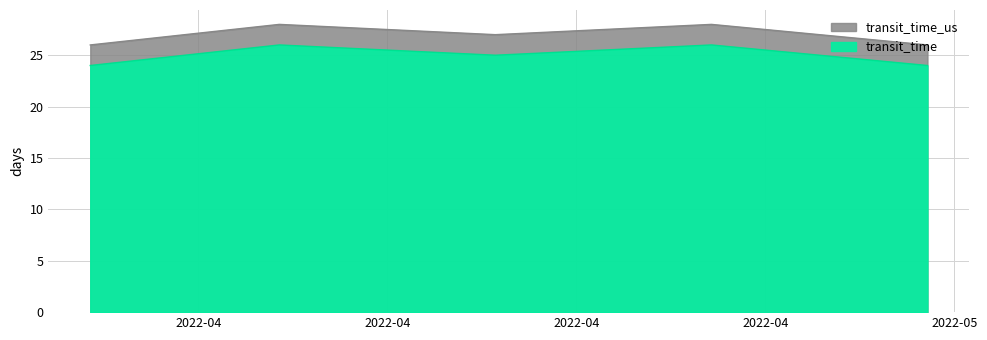

What is the label of the 3rd point from the right?

2022-04-16